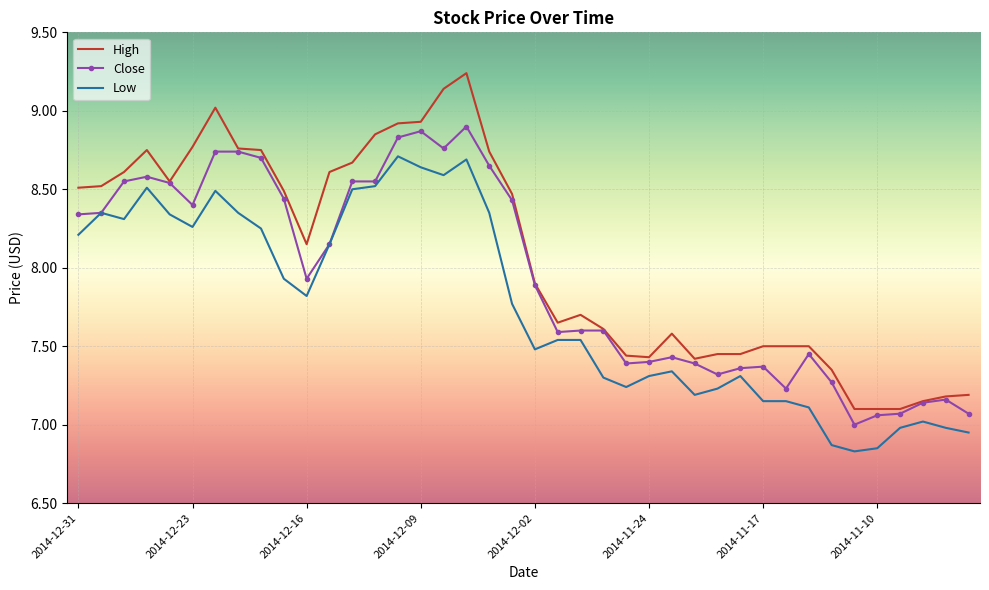

Which series has the largest range (max minus min)?

High